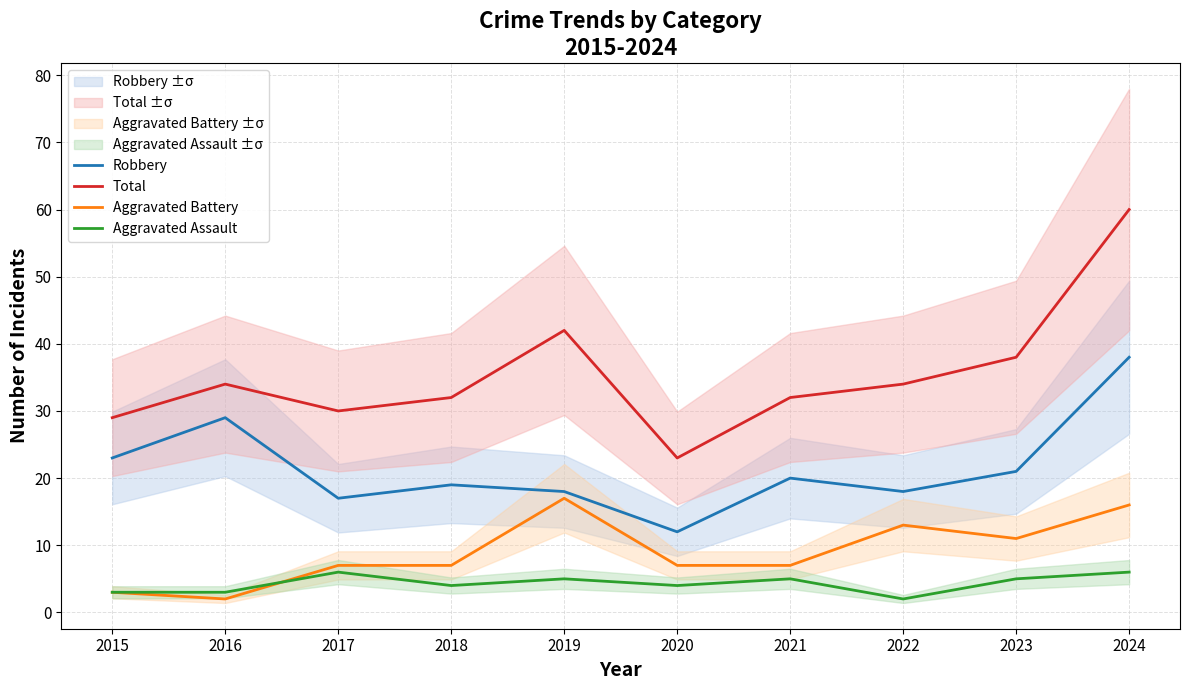

True or false: Robbery has a value of 12 at 2021.

False